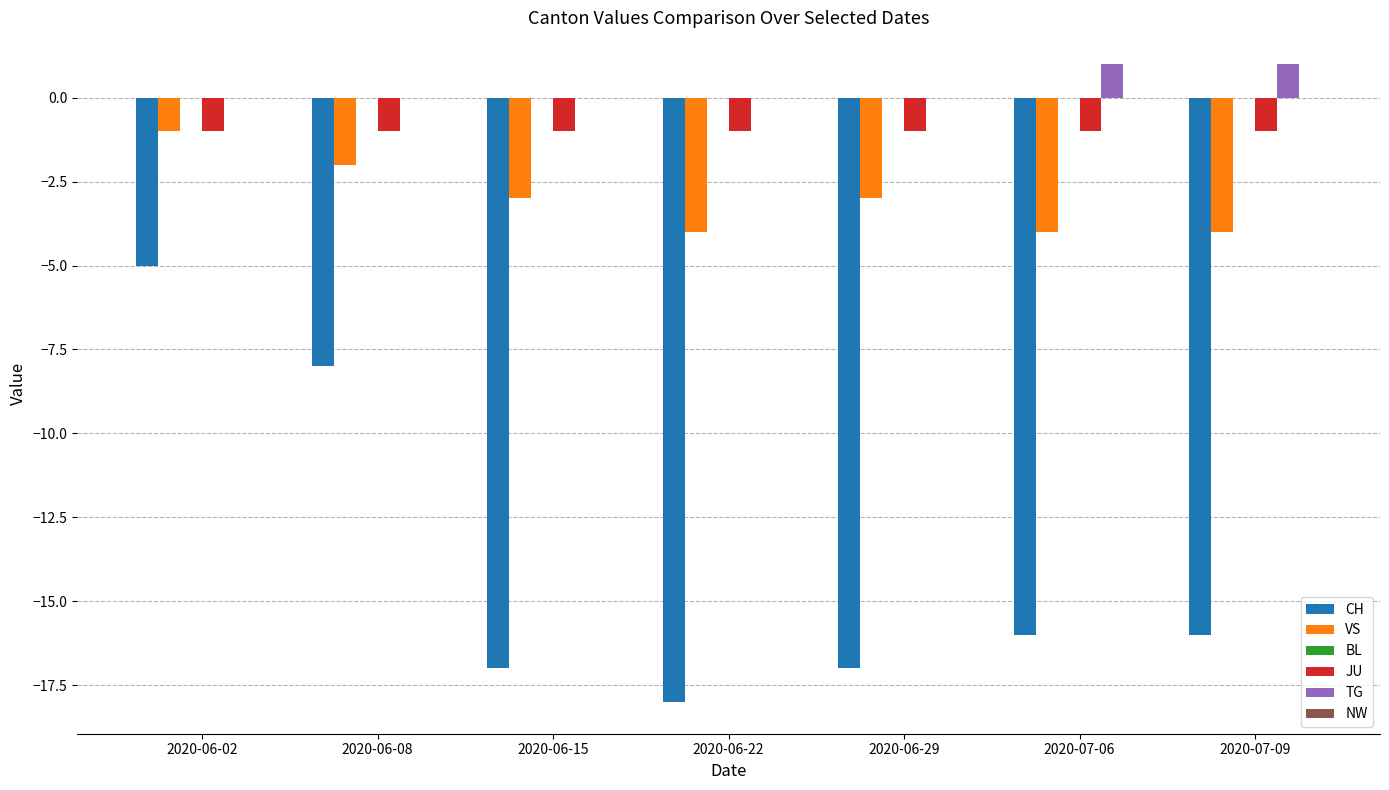

What is the average value of the CH series?

-14